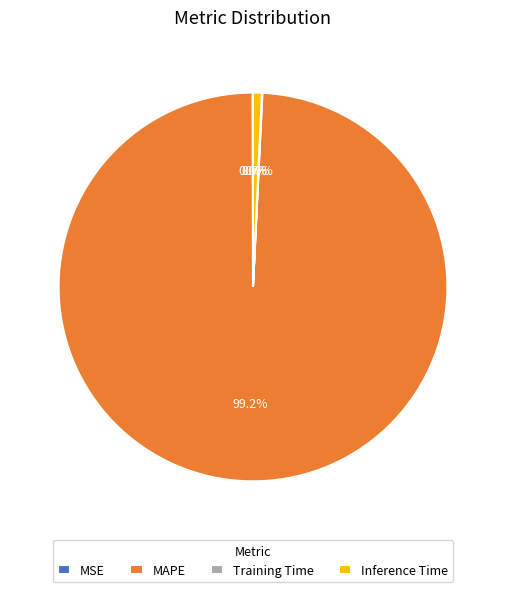

What is the largest slice in the pie chart?

MAPE